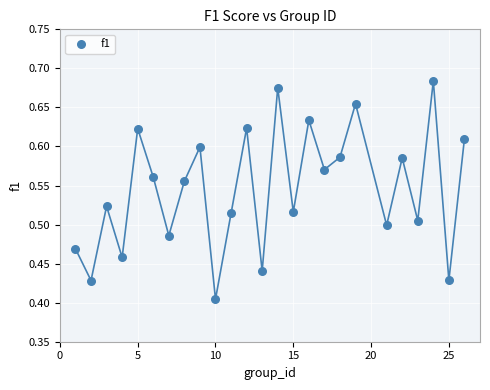

What is the range of Y values (max minus min)?

0.3